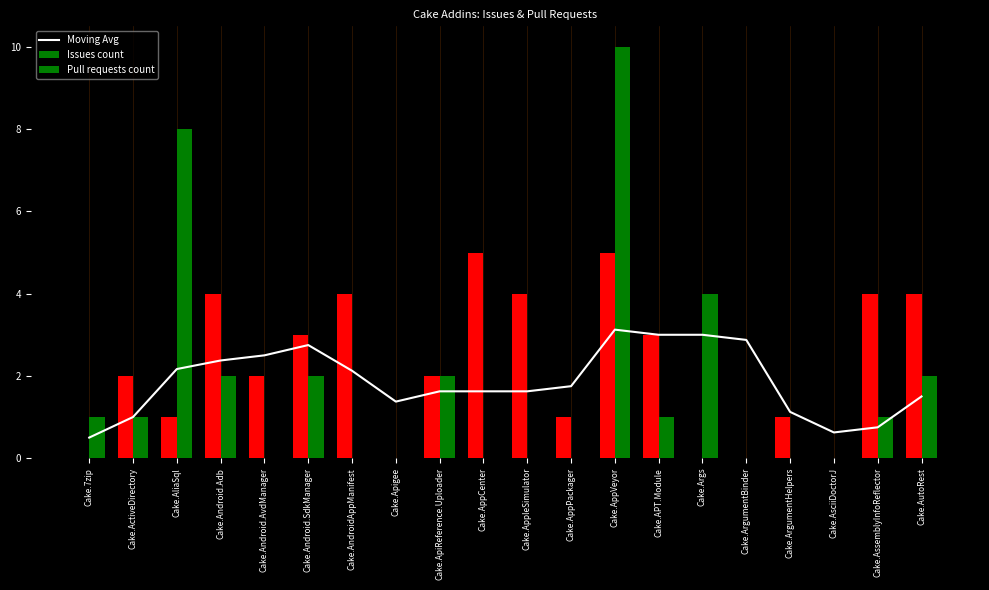

Count the number of data series in this chart.

3